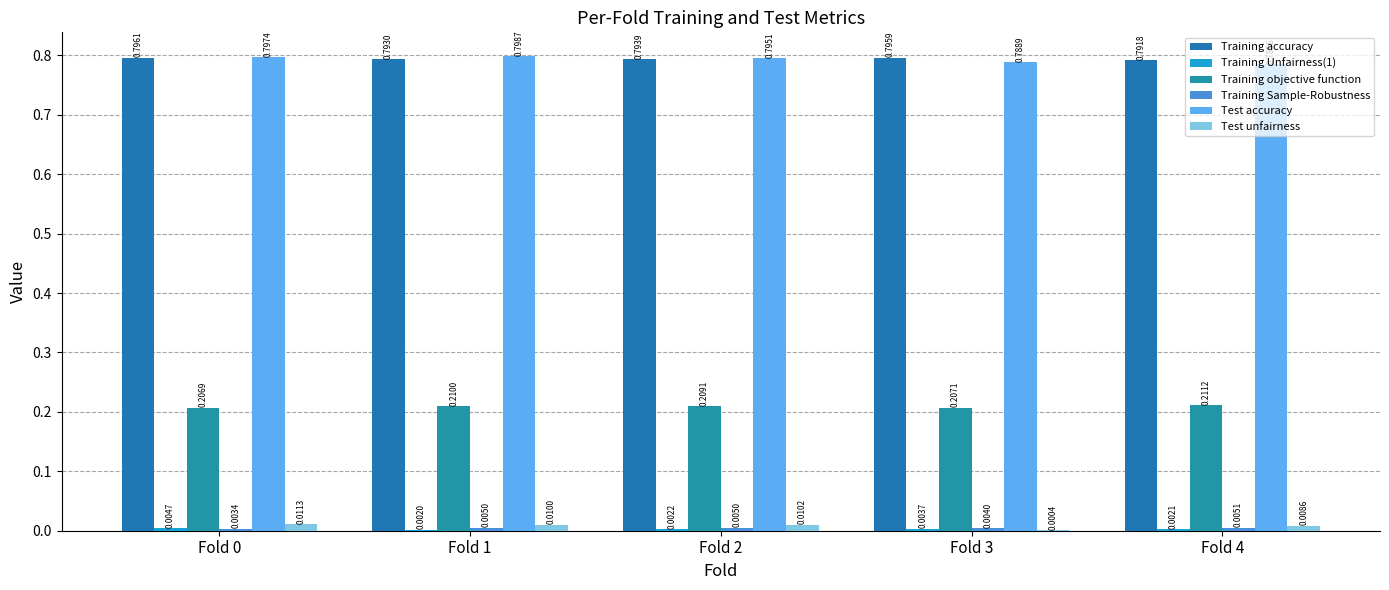

What is the spread (max minus min) of values at Fold 4?

0.8